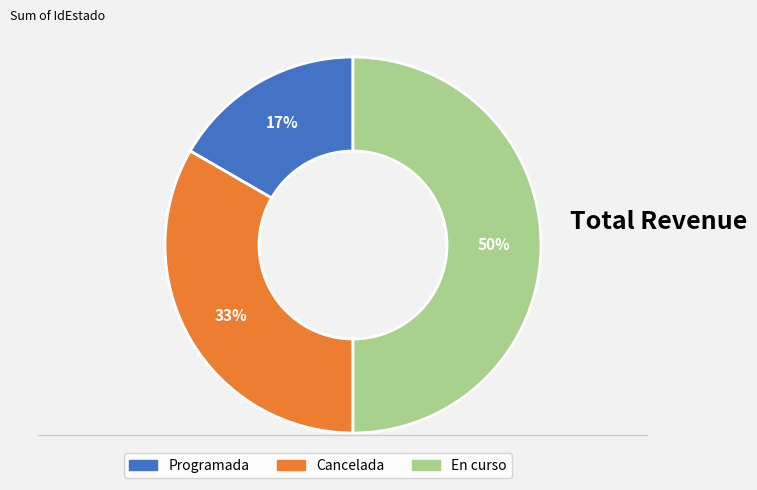

To the nearest percent, what is the average slice percentage?

33%